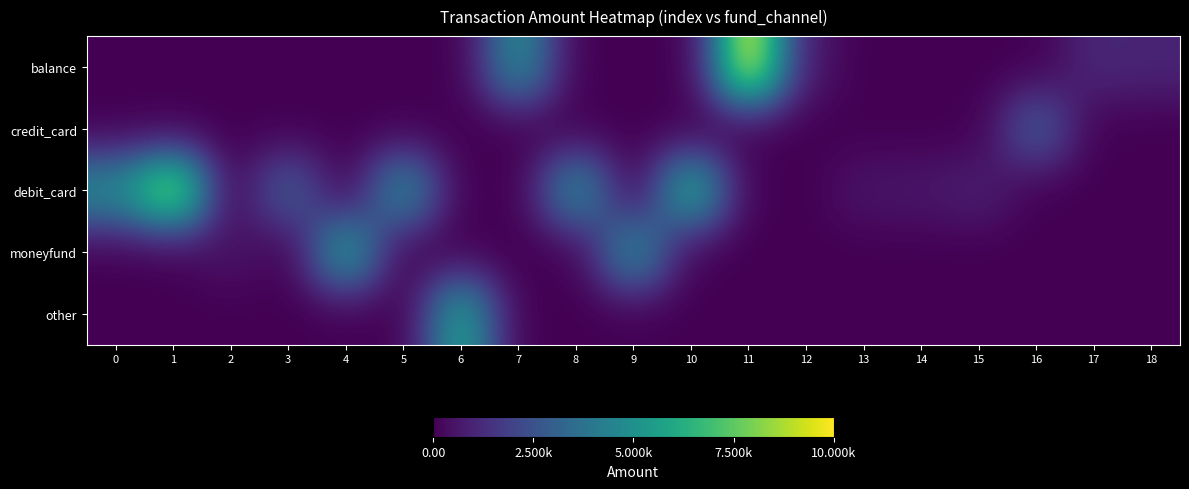

At how many categories does at least one series exceed 7489?

2